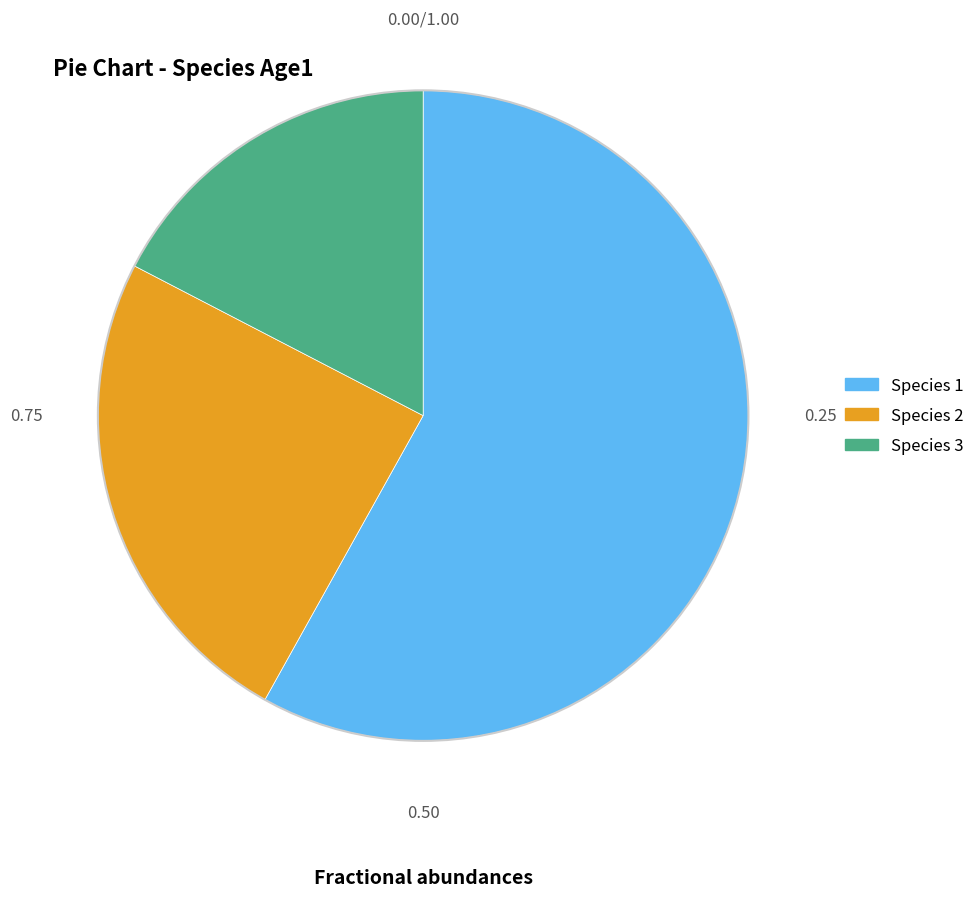

Is there any slice that represents more than half of the pie?

Yes